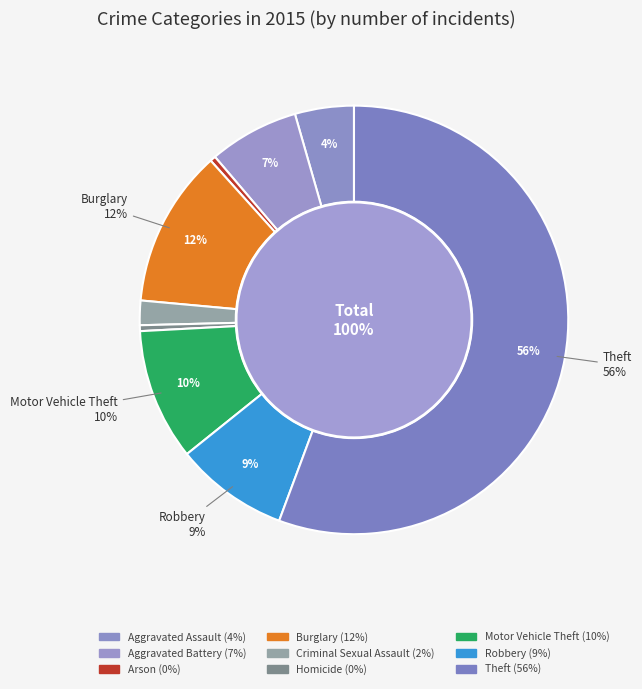

What is the smallest slice in the pie chart?

Arson